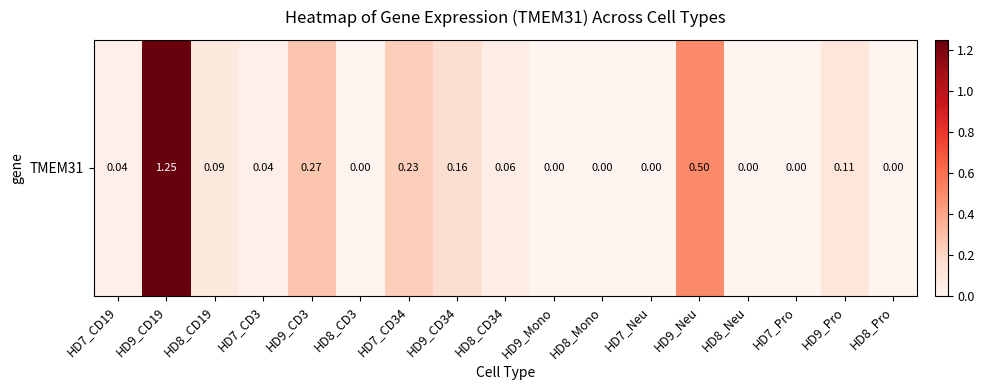

How many categories are shown in the chart?

17